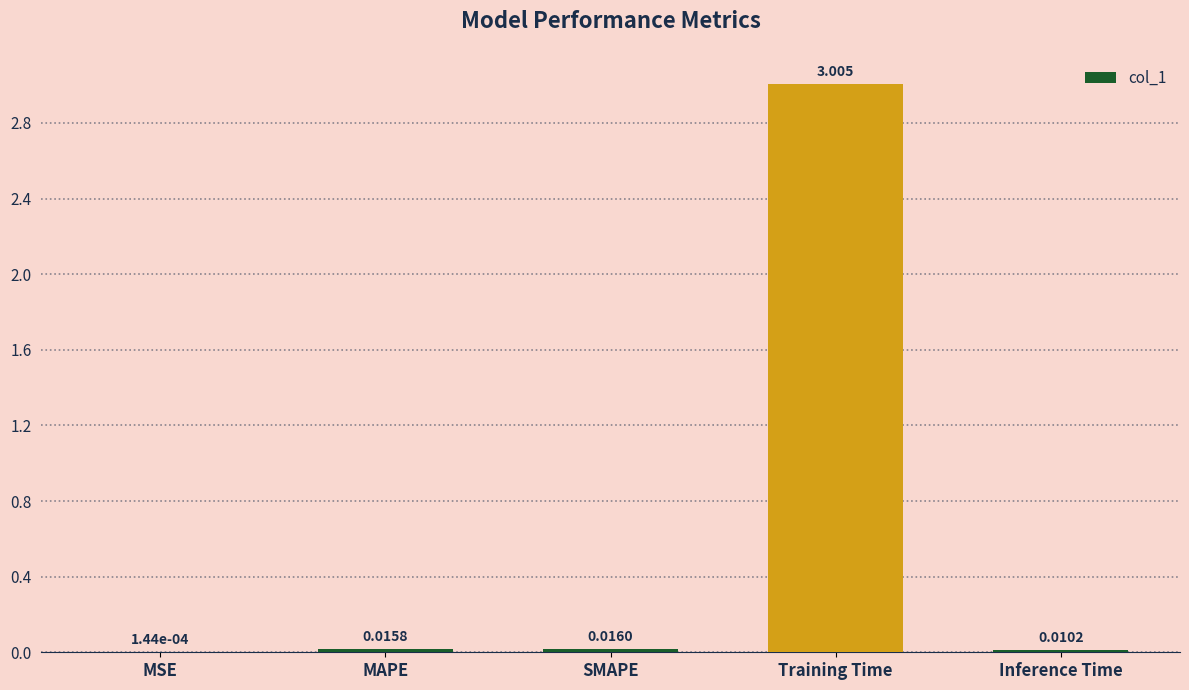

What is the maximum value shown in the chart?

3.0